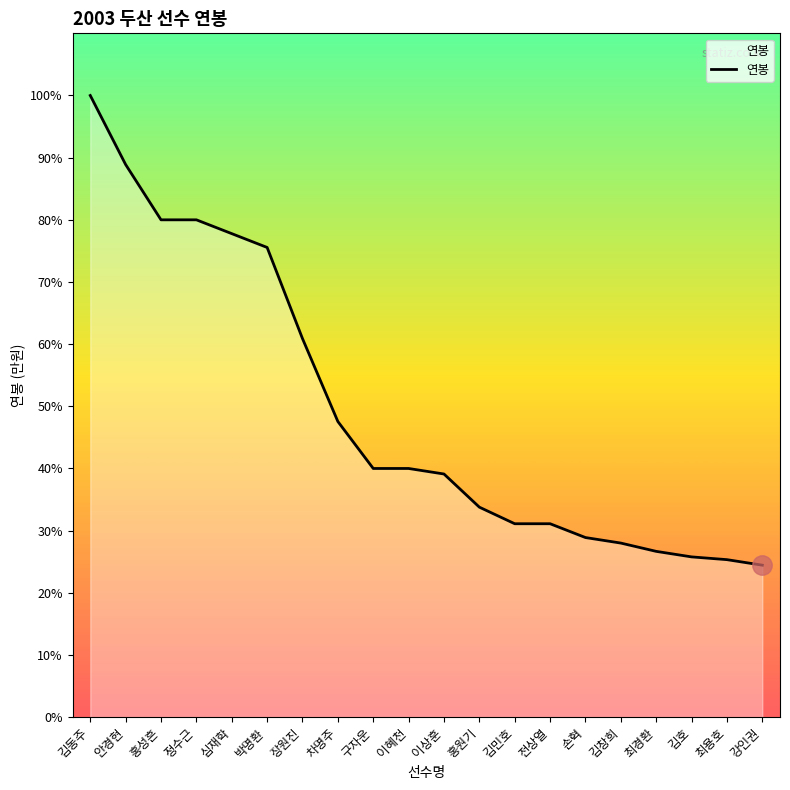

Is this an area chart (filled region under the line)?

Yes